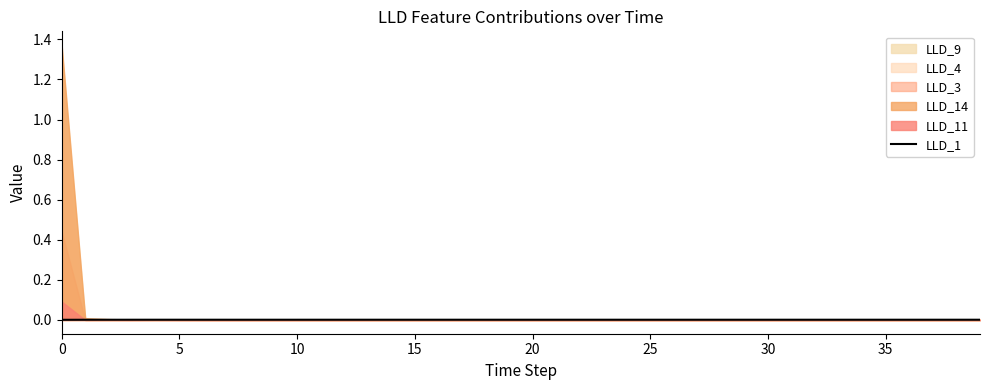

The LLD_1 series shows 0.0 at 25. True or false?

True